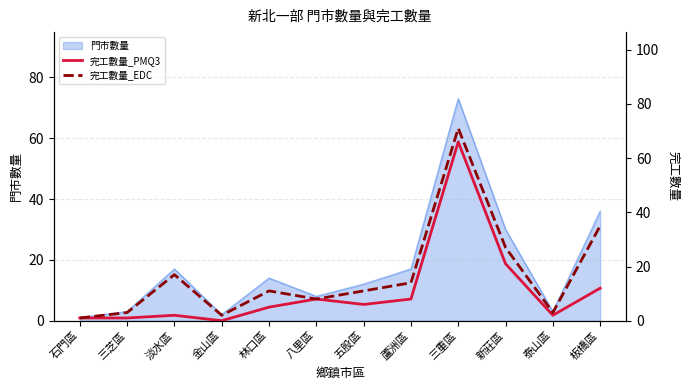

What is the sum of all 完工數量_PMQ3 values?

132